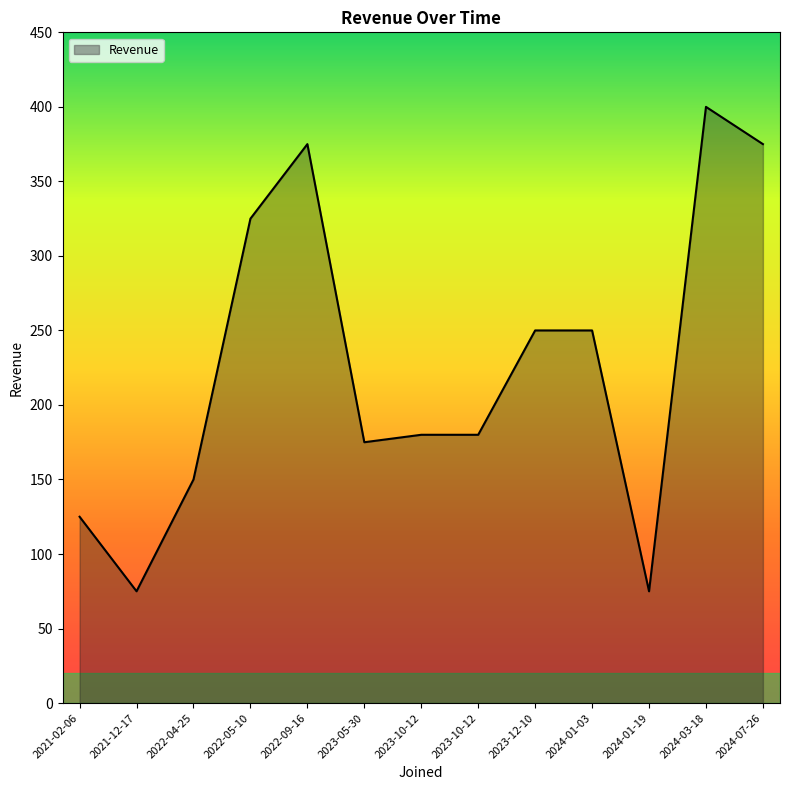

Which has a higher value, 2024-07-26 or 2021-12-17?

2024-07-26